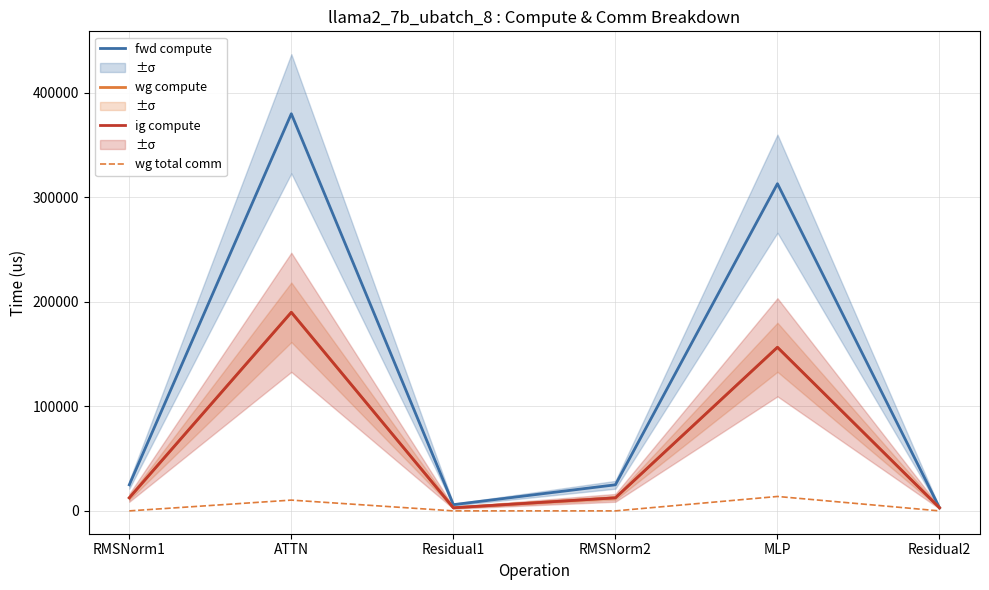

What is the label of the 2nd point from the left?

ATTN